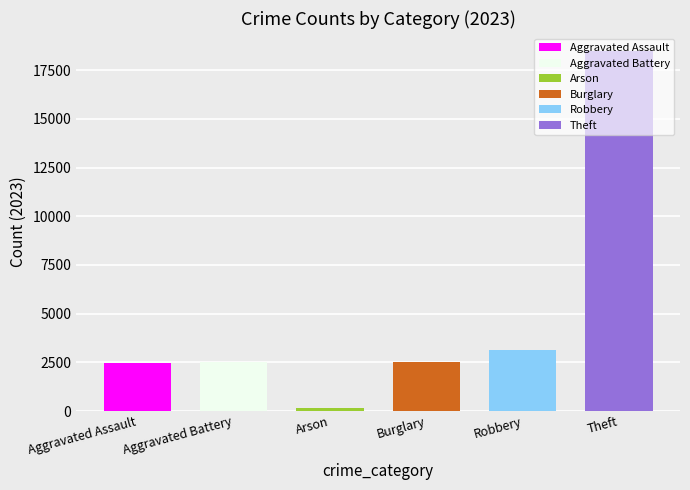

What is the label of the 2nd bar from the left?

Aggravated Battery